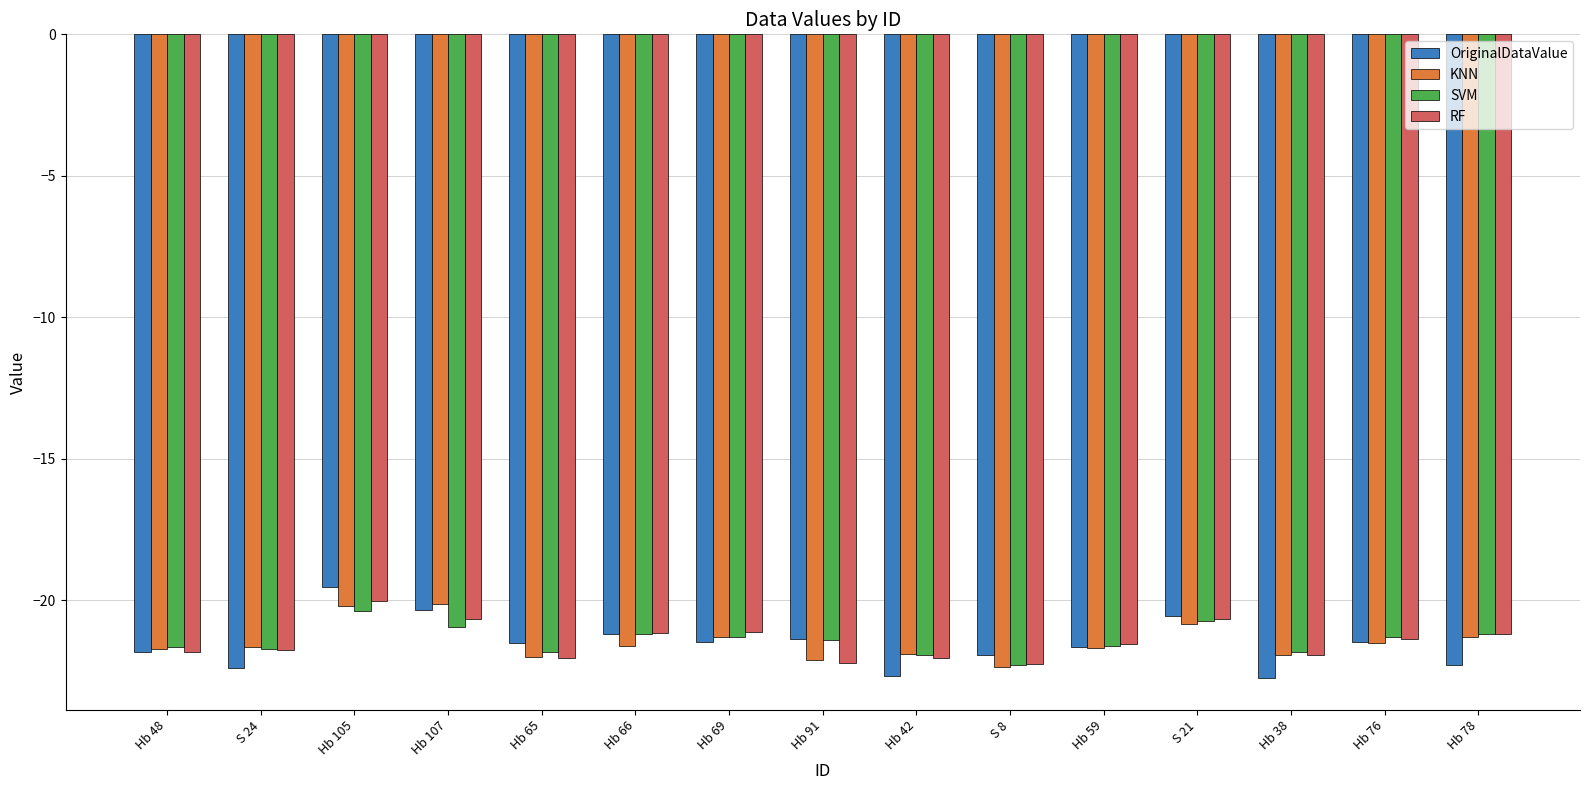

What is the approximate value of SVM at Hb 38?

-21.8